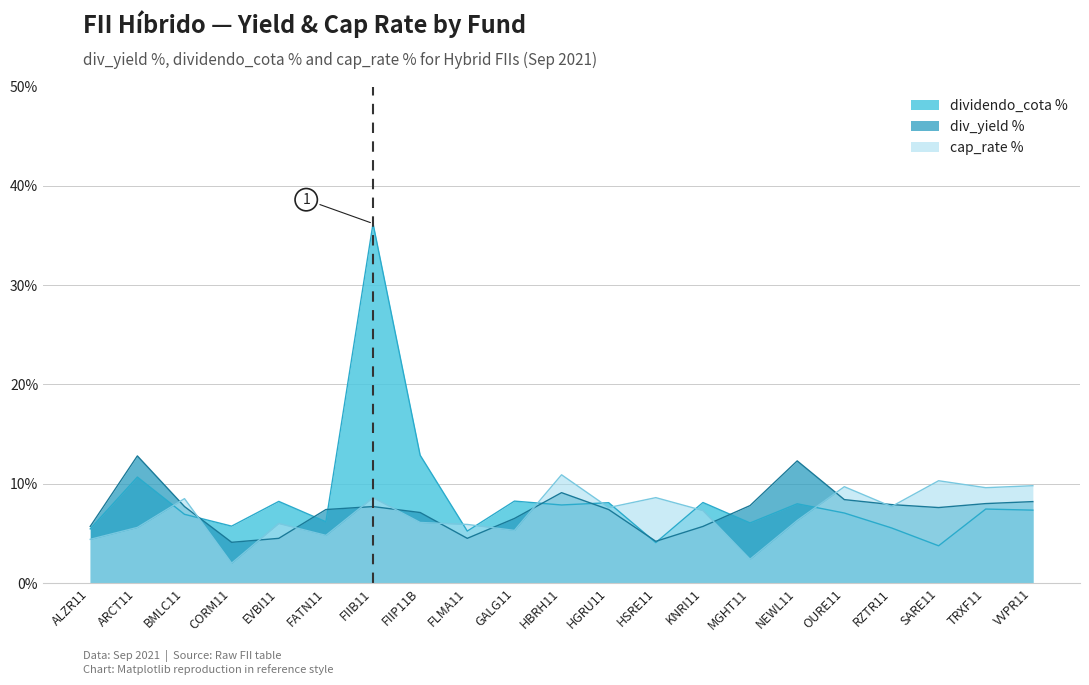

Between which two adjacent categories do dividendo_cota % and div_yield % first intersect?

BMLC11 and CORM11